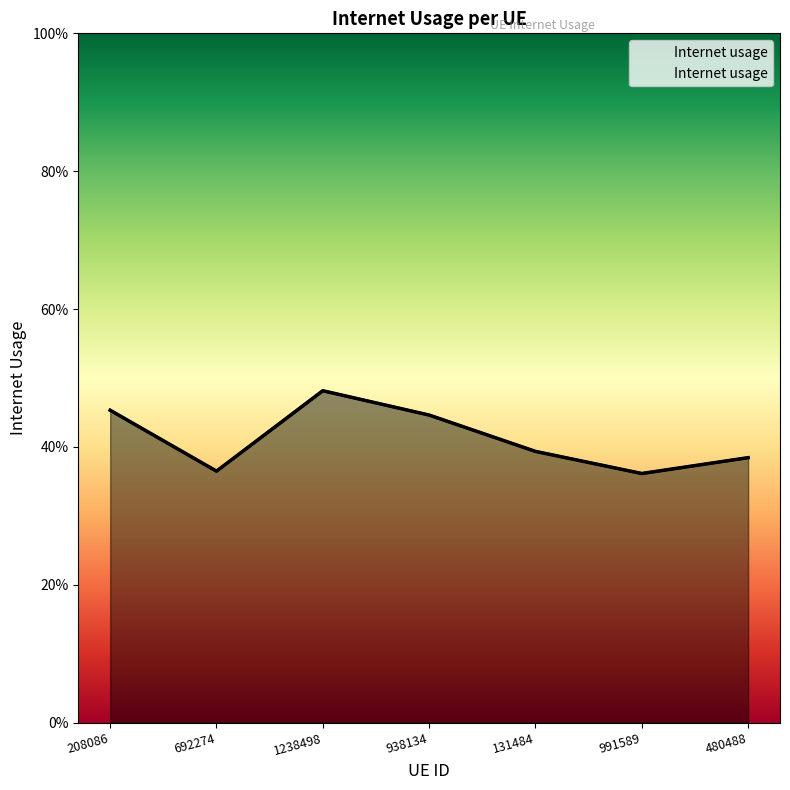

What is the average value?

0.4